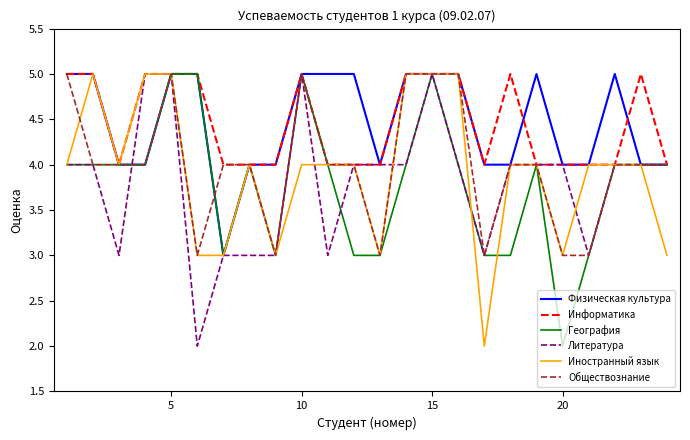

What is the maximum value shown in the chart?

5